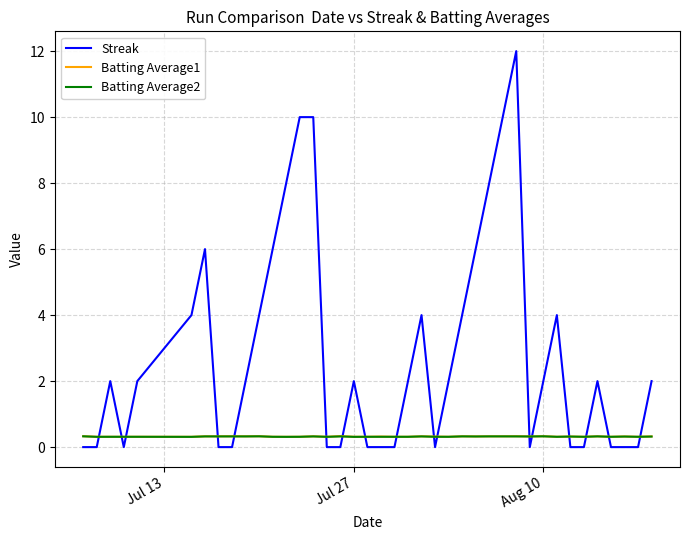

Which series has the widest spread of values?

Streak